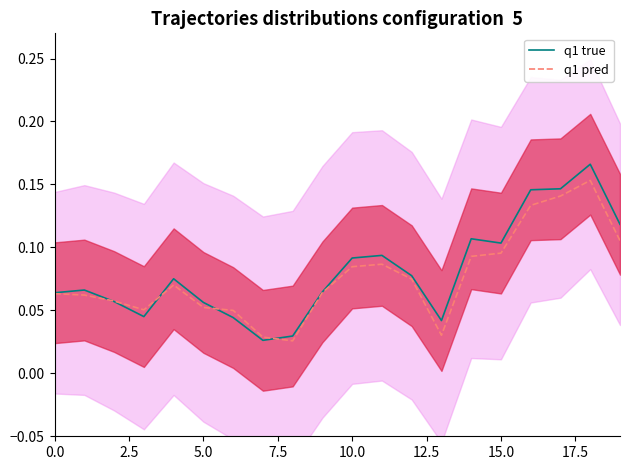

What is the average value of the q1 true series?

0.1